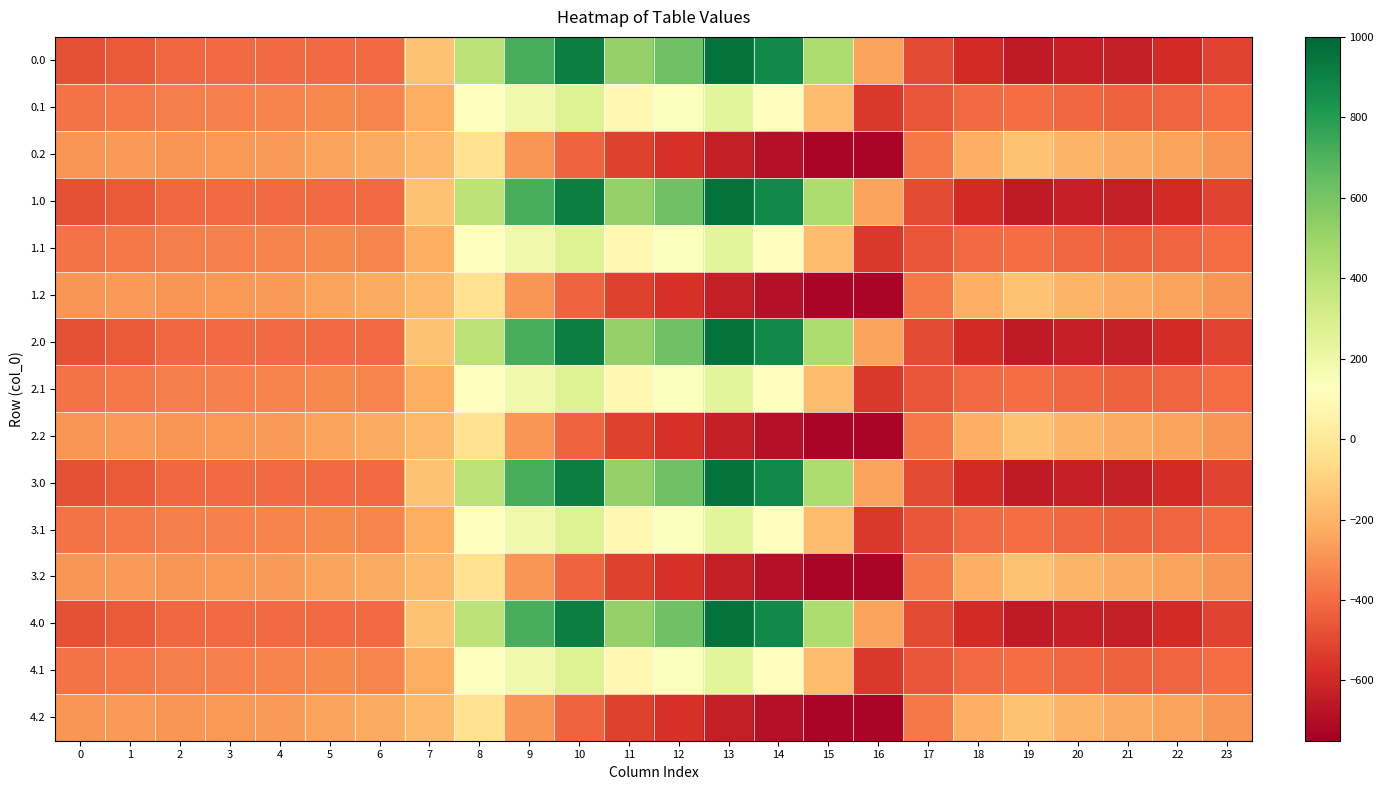

At how many categories does at least one series exceed 111?

8